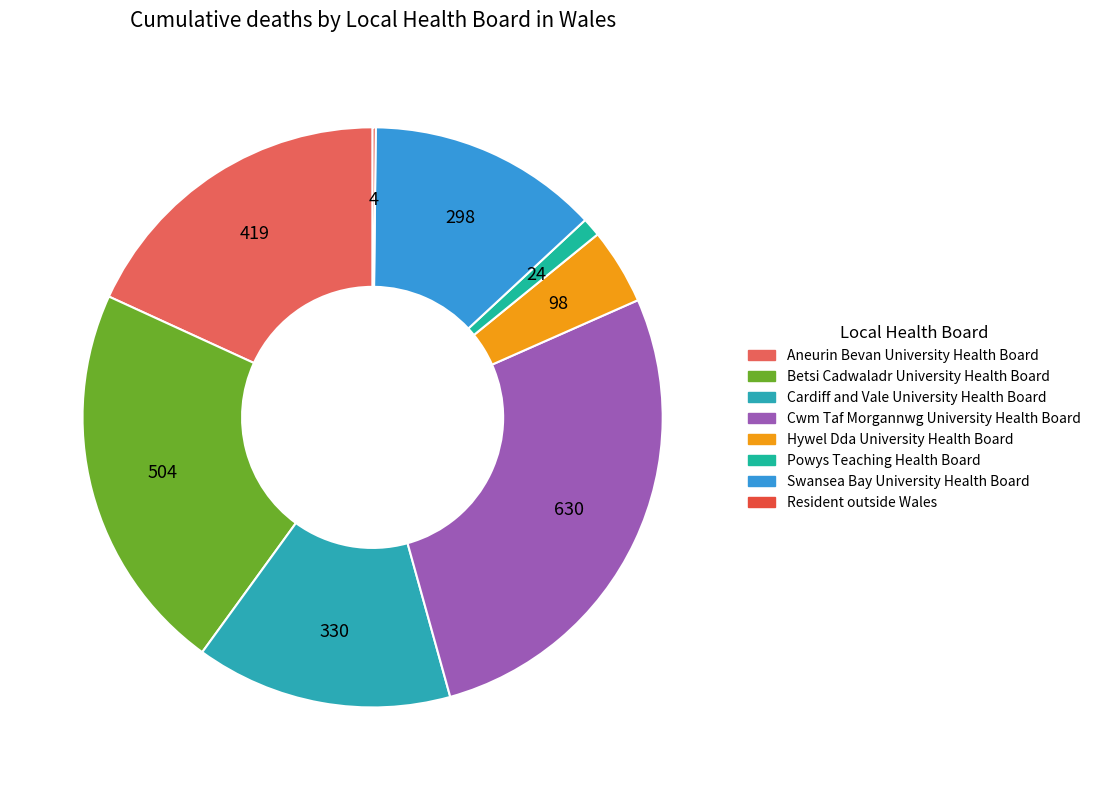

To the nearest percent, what is the combined percentage of Betsi Cadwaladr University Health Board and Cwm Taf Morgannwg University Health Board?

49%